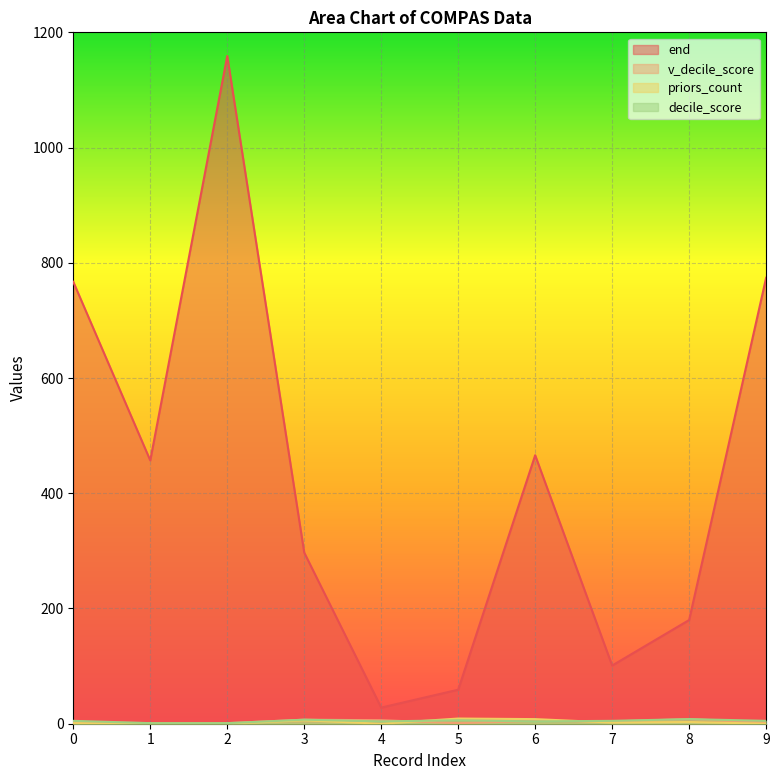

Where is v_decile_score nearest to the value 4?

7